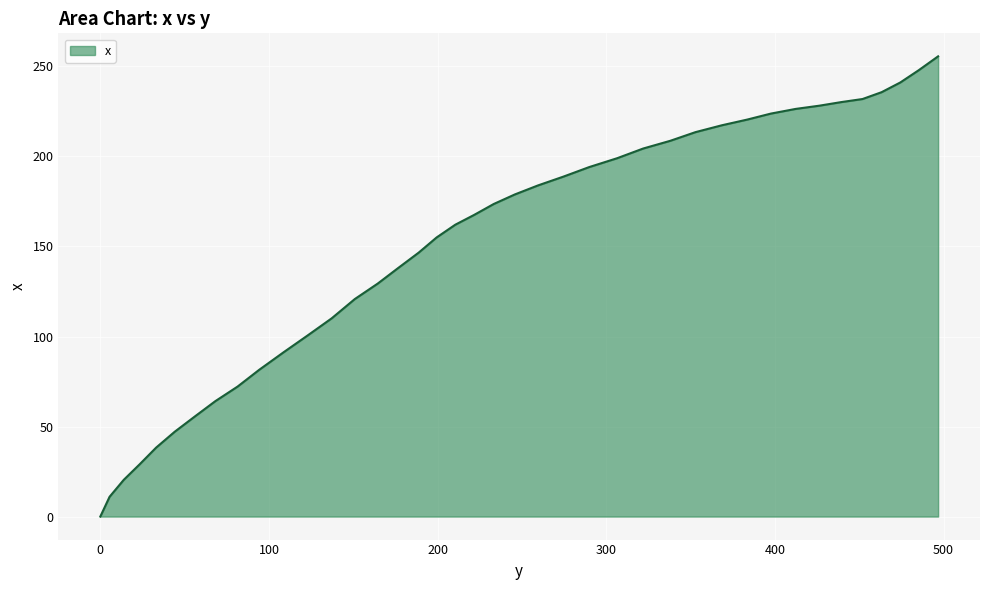

What is the difference between the maximum and minimum values?

255.6